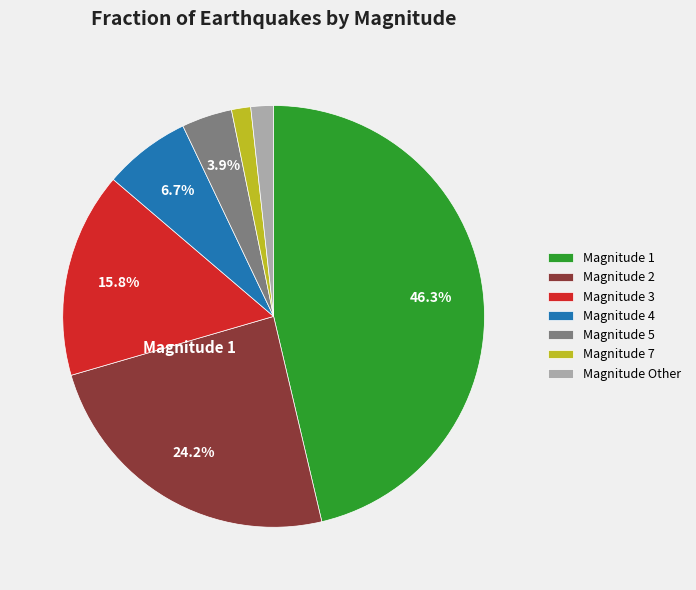

Is there a majority slice in this chart?

No